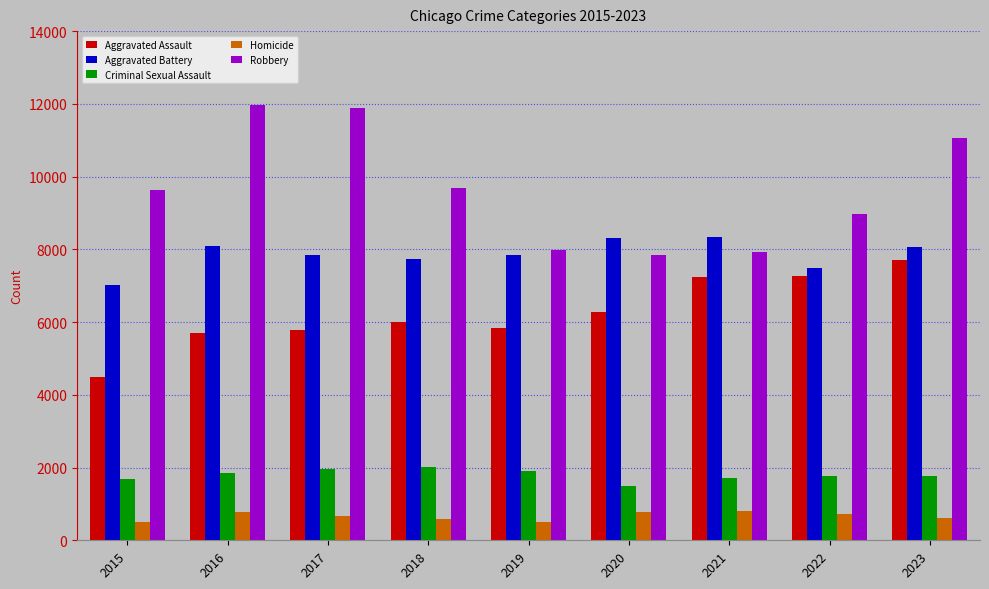

What is the minimum value for Robbery?

7855